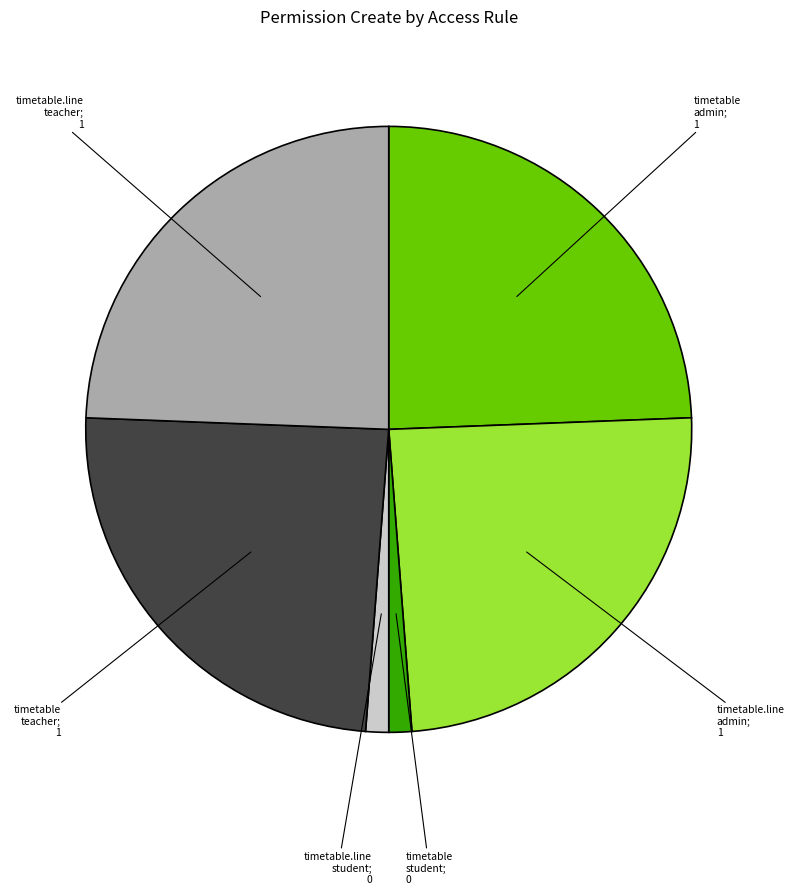

Is there any slice that represents more than half of the pie?

No